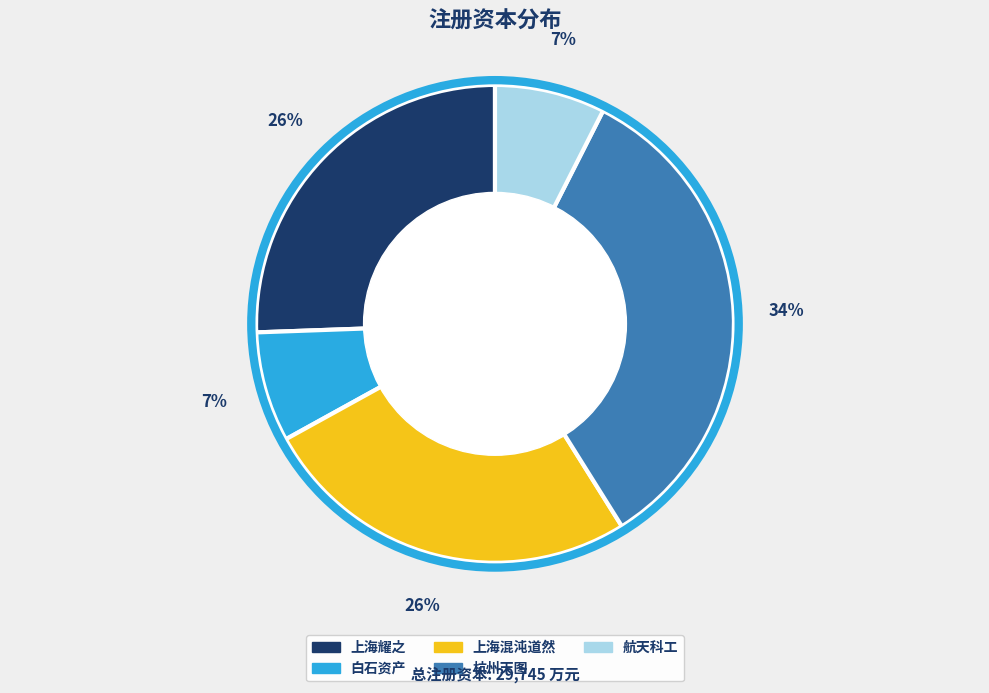

Combined, do 上海混沌道然 and 白石资产 account for over 50%?

No